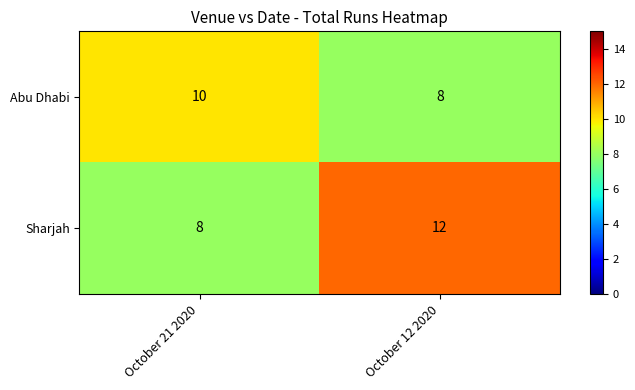

True or false: Abu Dhabi has a value of 15 at October 21 2020.

False